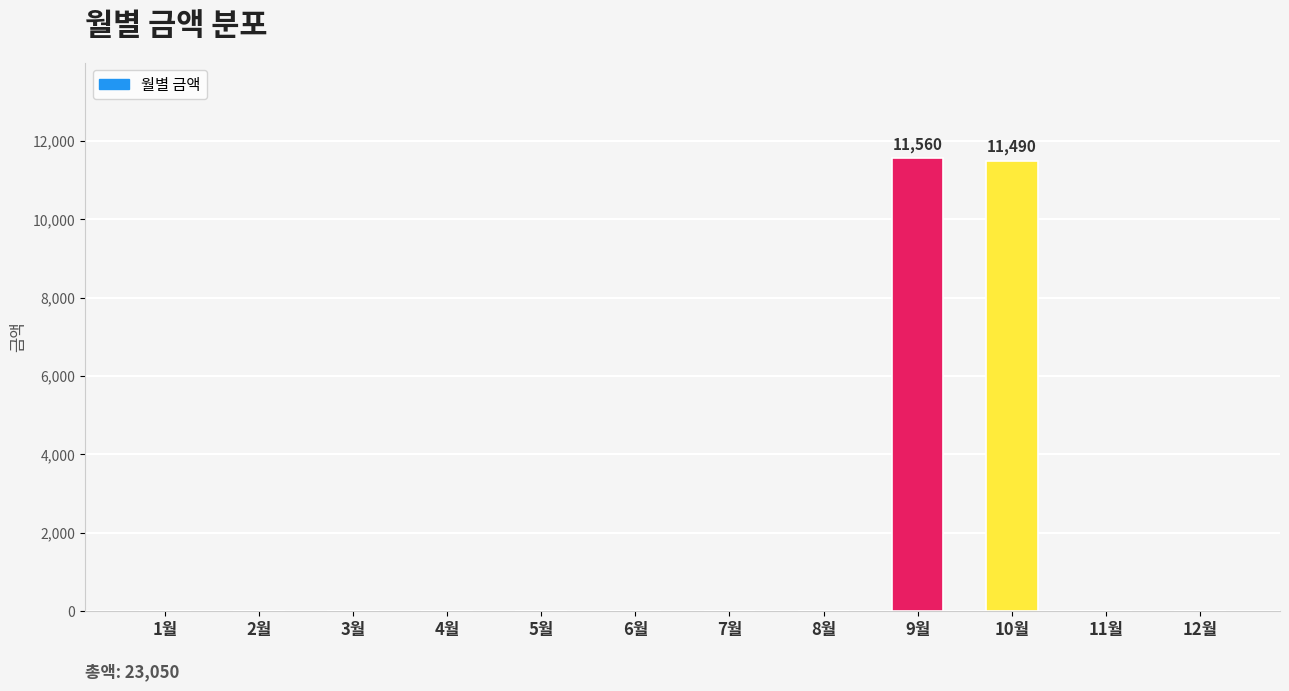

The value at 5월 is 0. True or false?

True